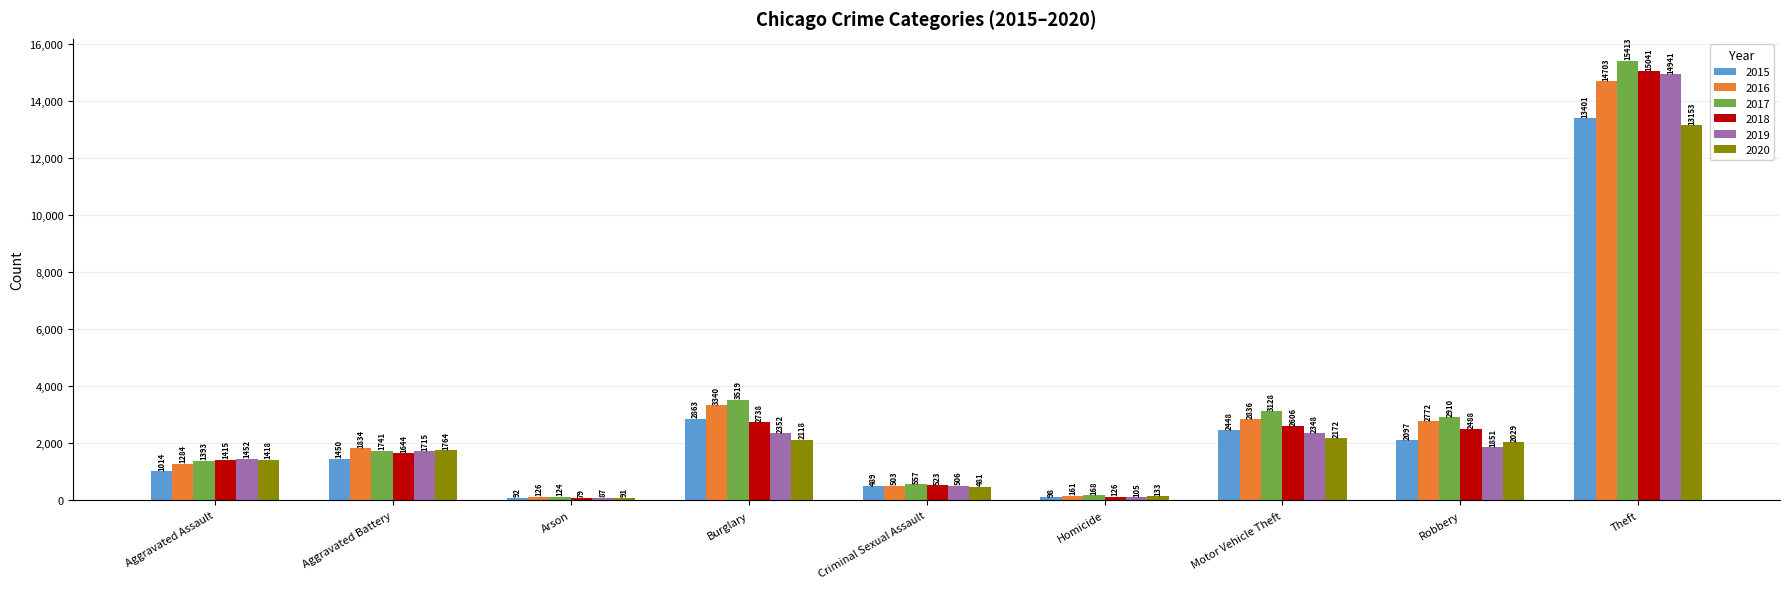

The value of 2018 at Robbery is 3770. True or false?

False